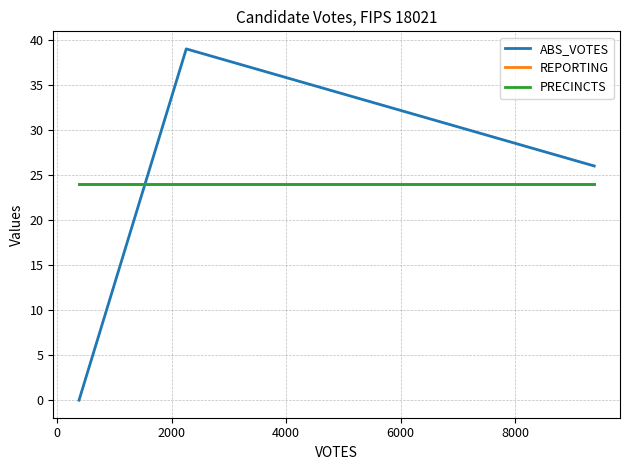

What are all the series names shown in the legend?

ABS_VOTES, REPORTING, PRECINCTS